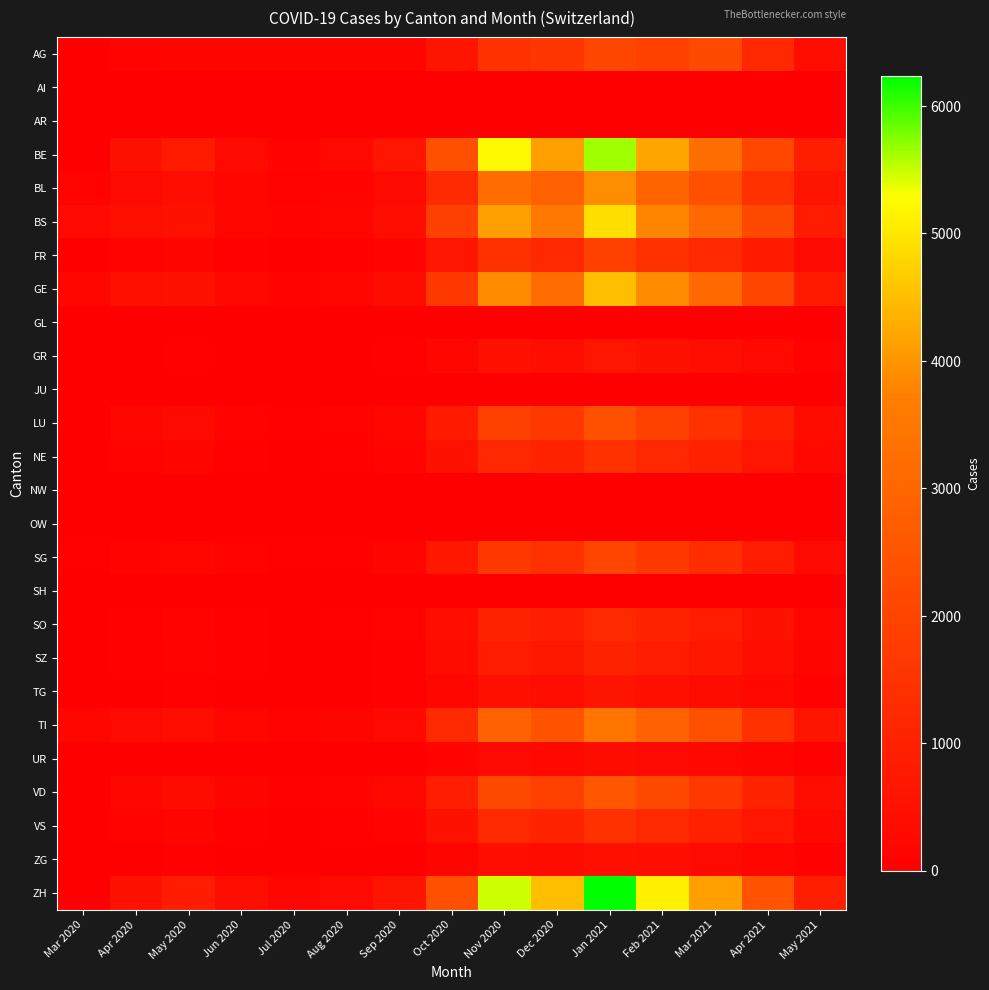

Between Jun 2020 and Mar 2021, which series saw the biggest shift?

ZH